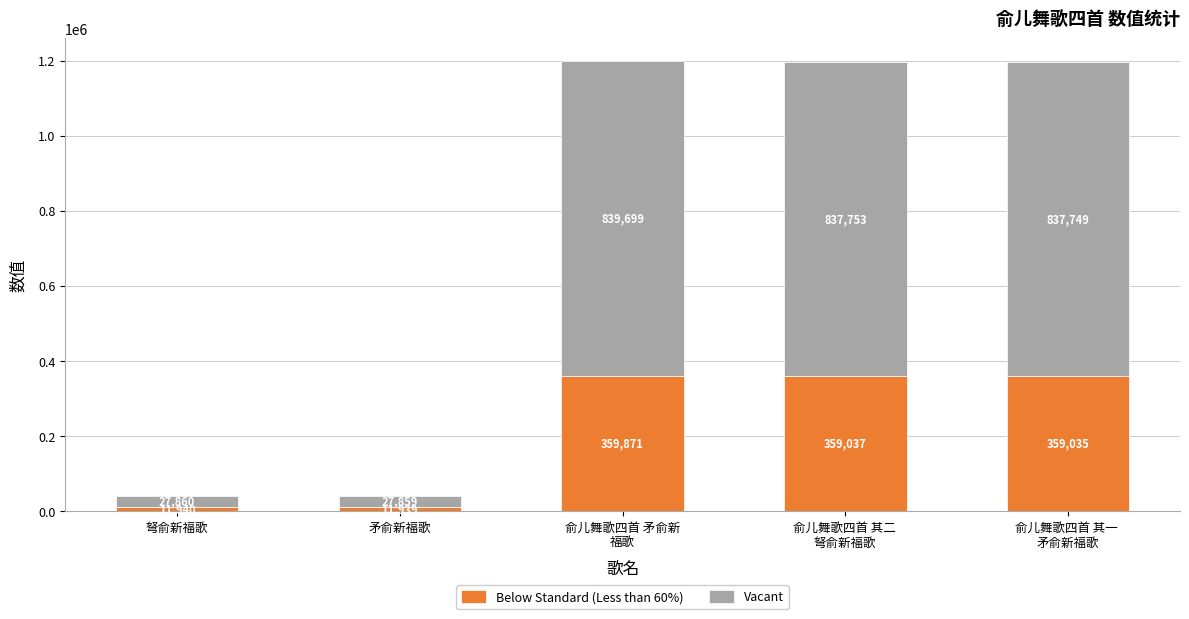

The Below Standard (Less than 60%) series shows 11939.7 at 矛俞新福歌. True or false?

True